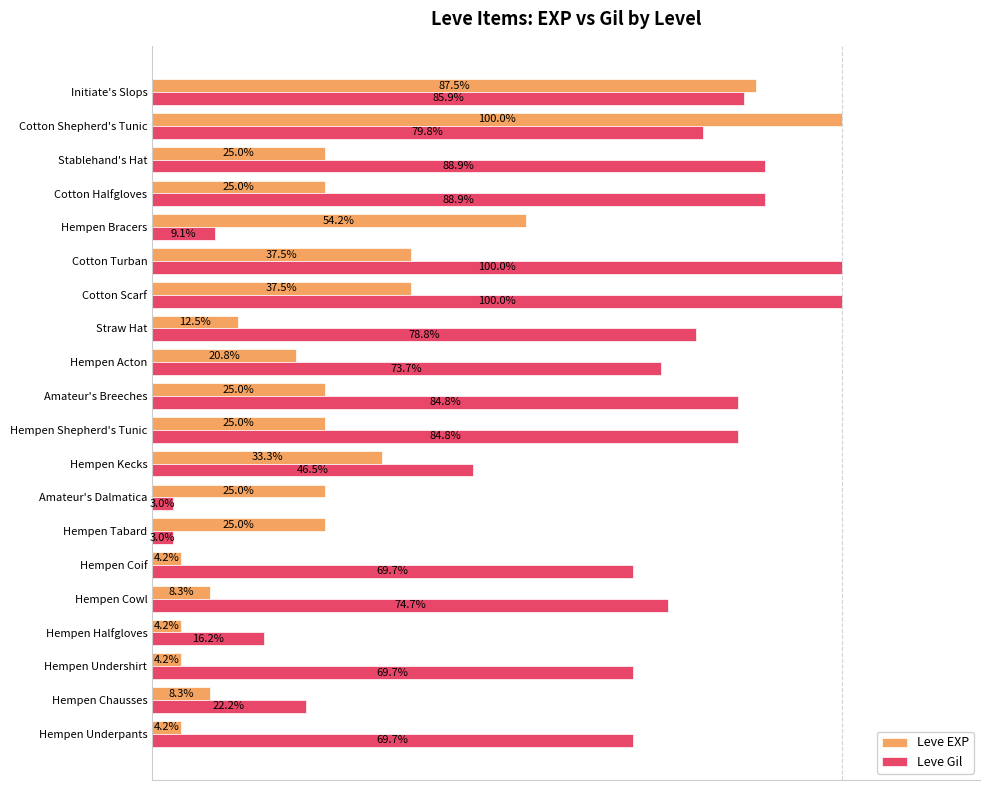

Where is Leve Gil nearest to the value 51?

Hempen Kecks